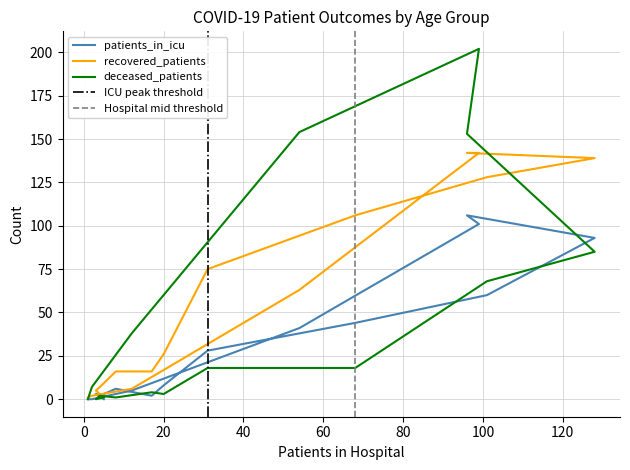

Reading right to left, what are all the values shown in this chart?

patients_in_icu: 93	60	101	106	44	41	28	8	2	5	6	0	2	3	0	0
recovered_patients: 139	128	142	142	106	63	75	26	16	6	16	1	7	5	2	1
deceased_patients: 85	68	202	153	18	154	18	3	4	38	1	1	2	0	7	0